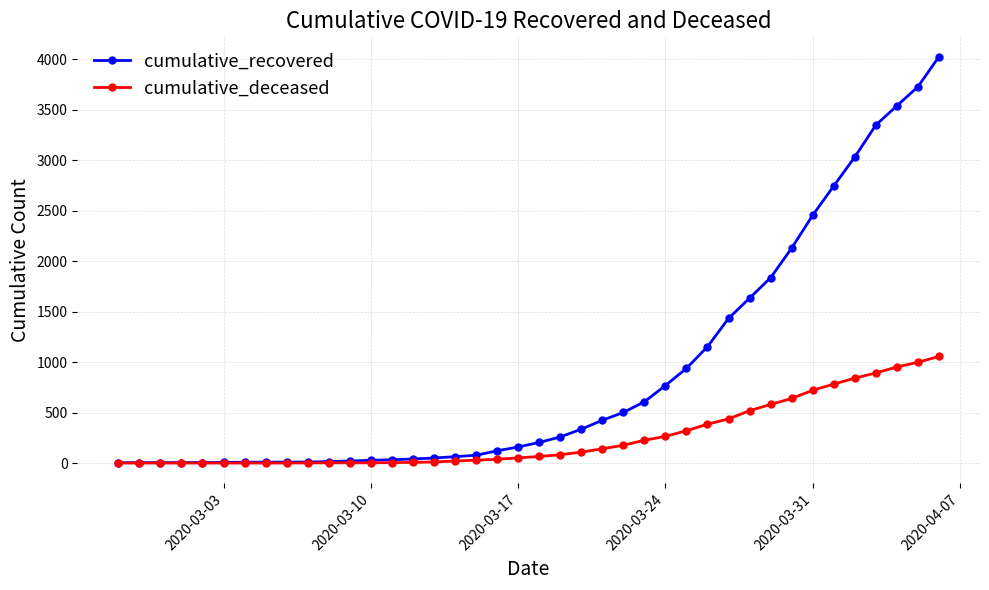

What is the difference between the second highest and second lowest values in the cumulative_deceased series?

998